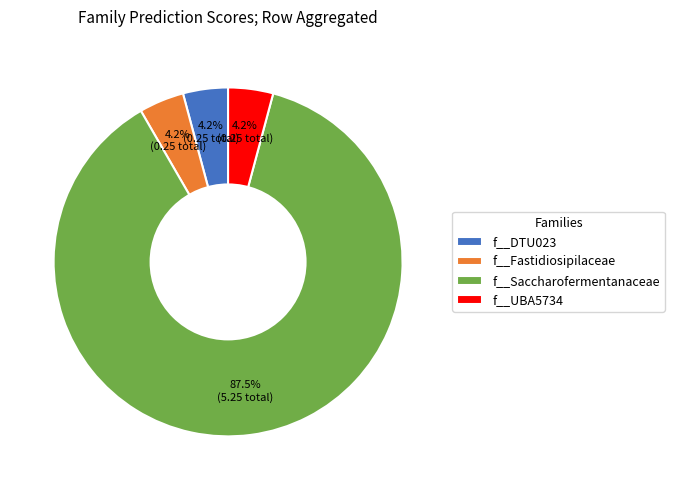

How many segments does this pie chart have?

4